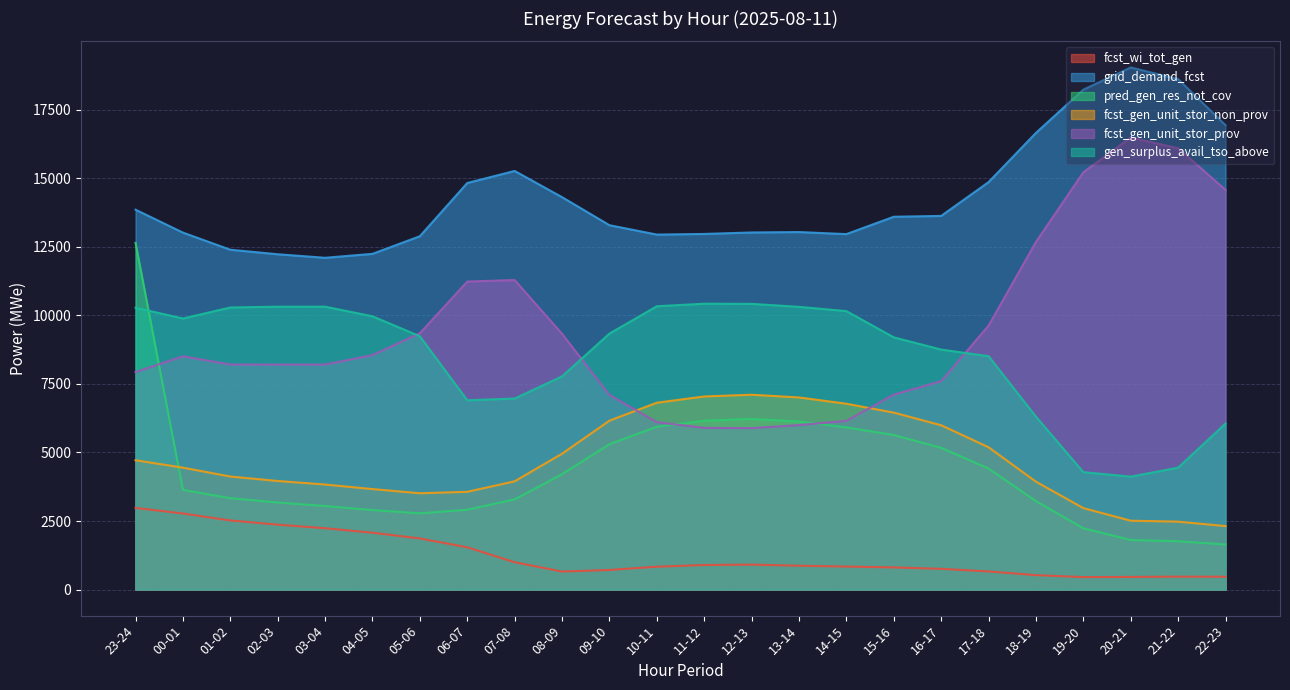

How many lines are shown in the chart?

6